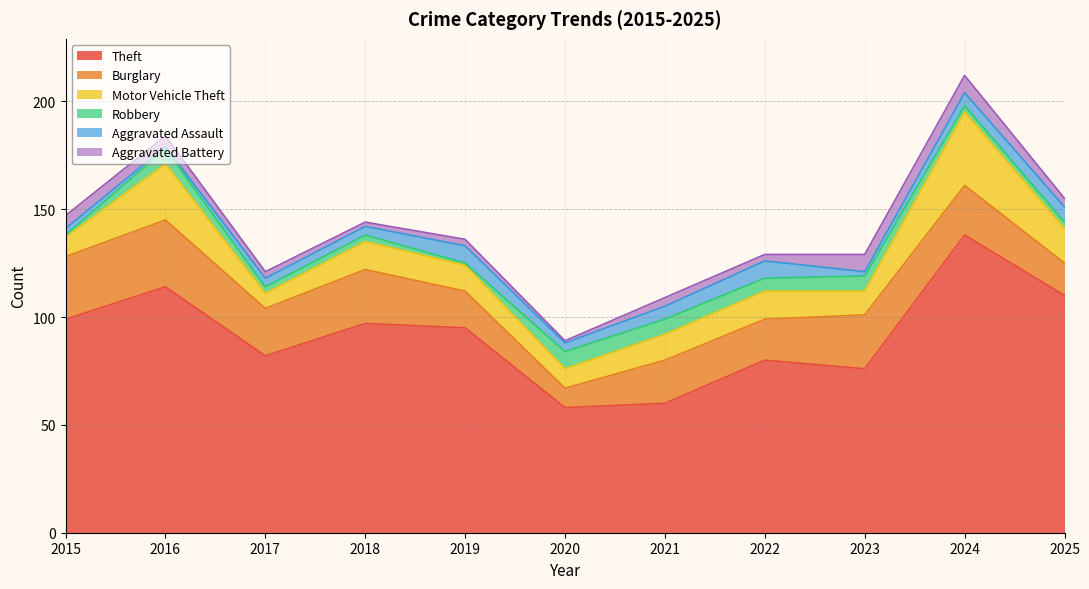

What is the sum of the Burglary values at 2015 and 2025?

44